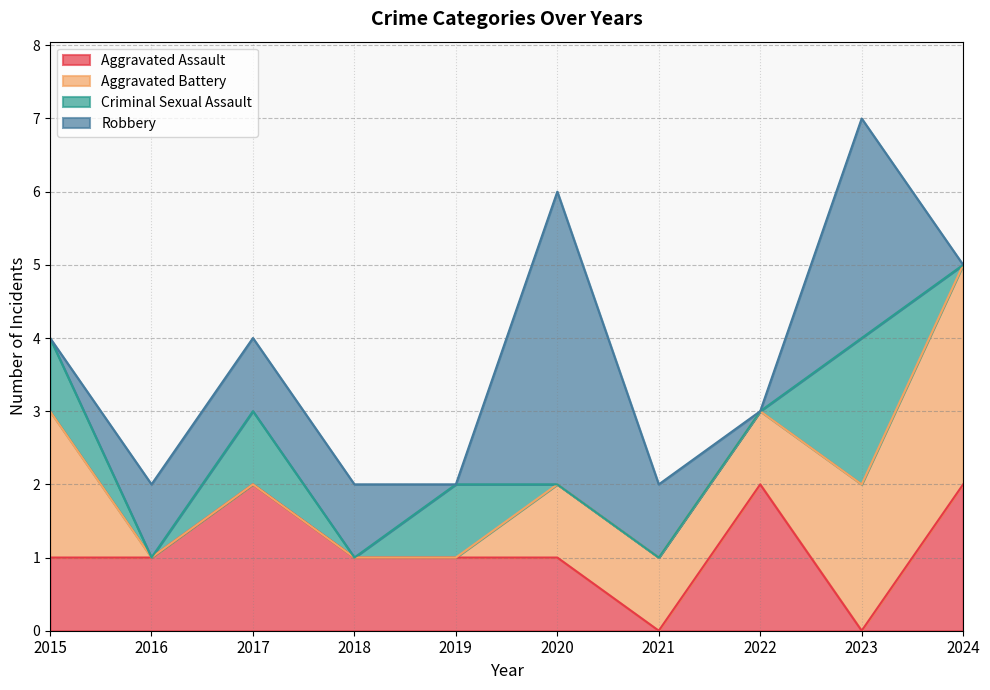

Is the value of Aggravated Assault at 2015 greater than the value of Aggravated Battery at 2021?

No